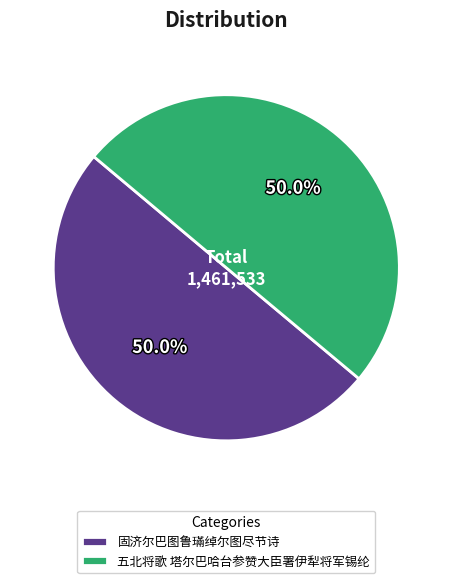

Approximately how many times larger is the value at 固济尔巴图鲁璊绰尔图尽节诗 compared to 五北将歌 塔尔巴哈台参赞大臣署伊犁将军锡纶?

1.0